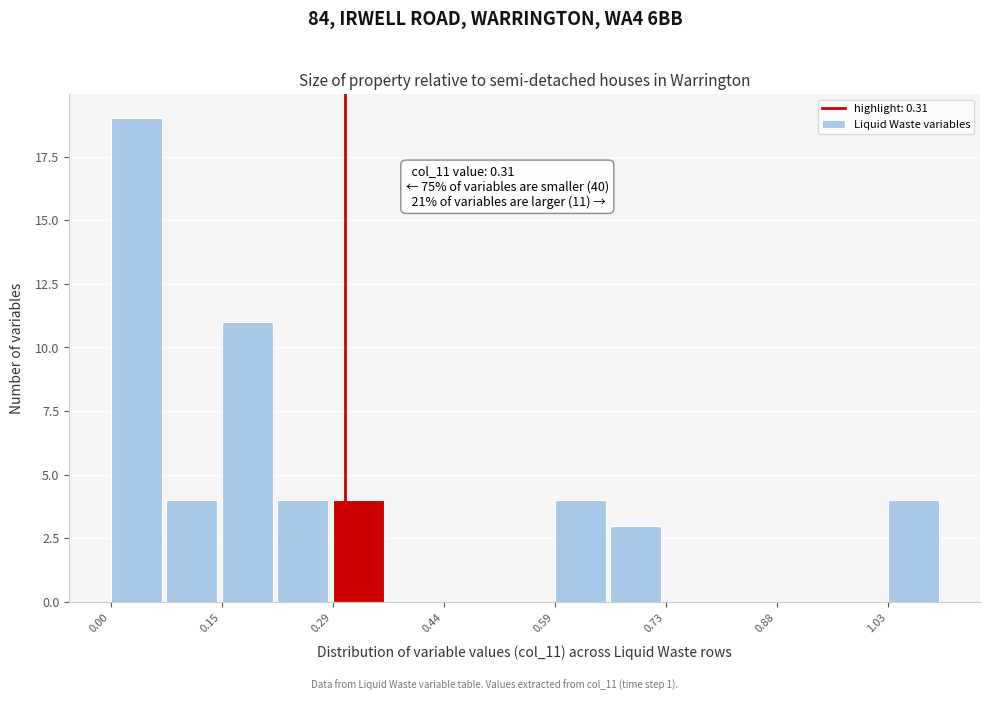

Around what value on the x-axis is the tallest bar? Give the approximate position of its centre, as read against the axis.

0.04